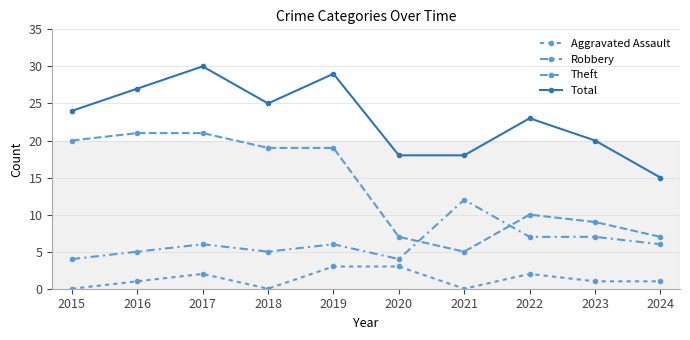

How many series are shown in this chart?

4